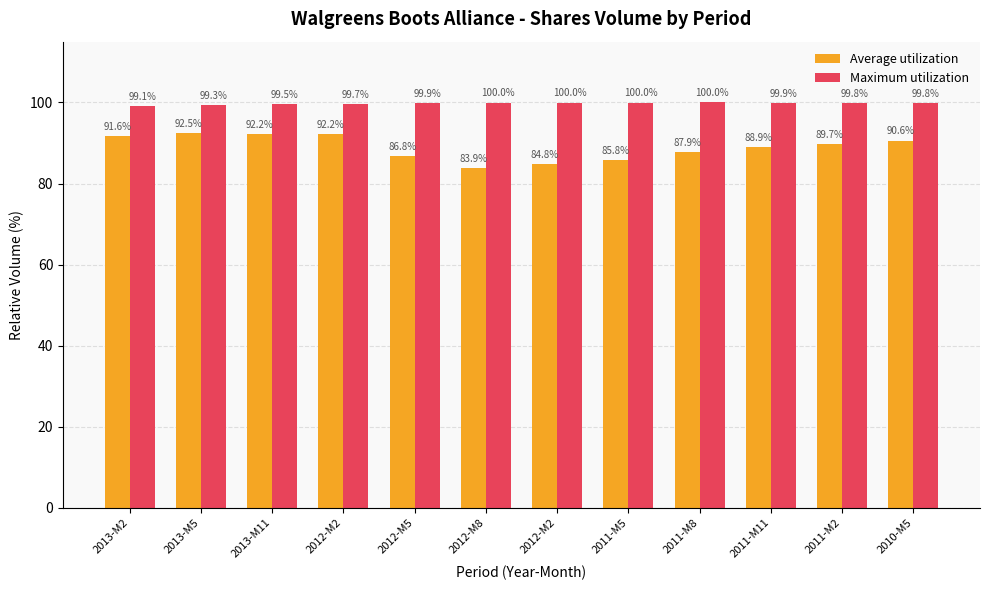

Which series has the largest total across all categories?

Maximum utilization